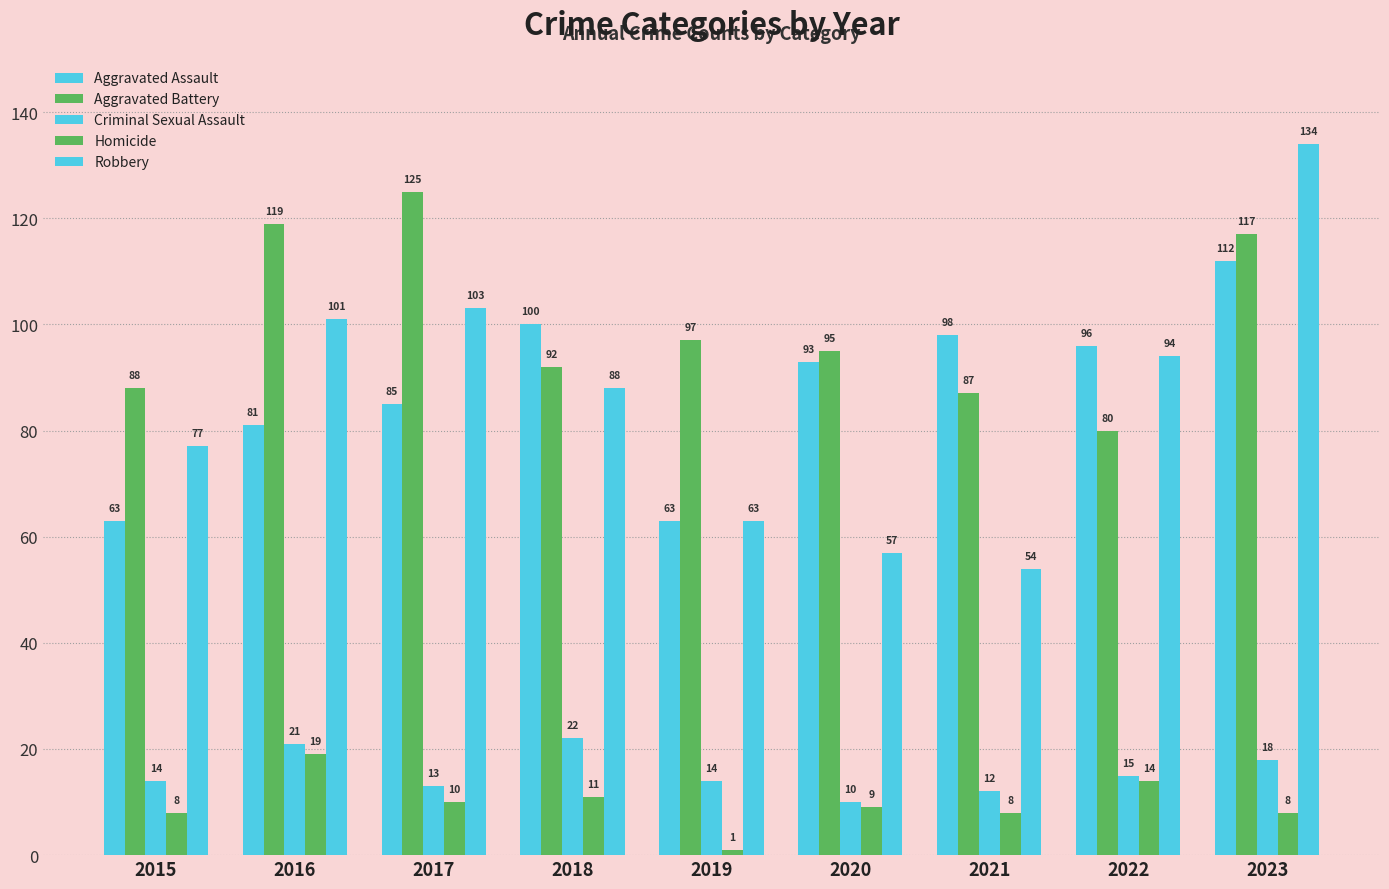

How many data points does each series have?

9